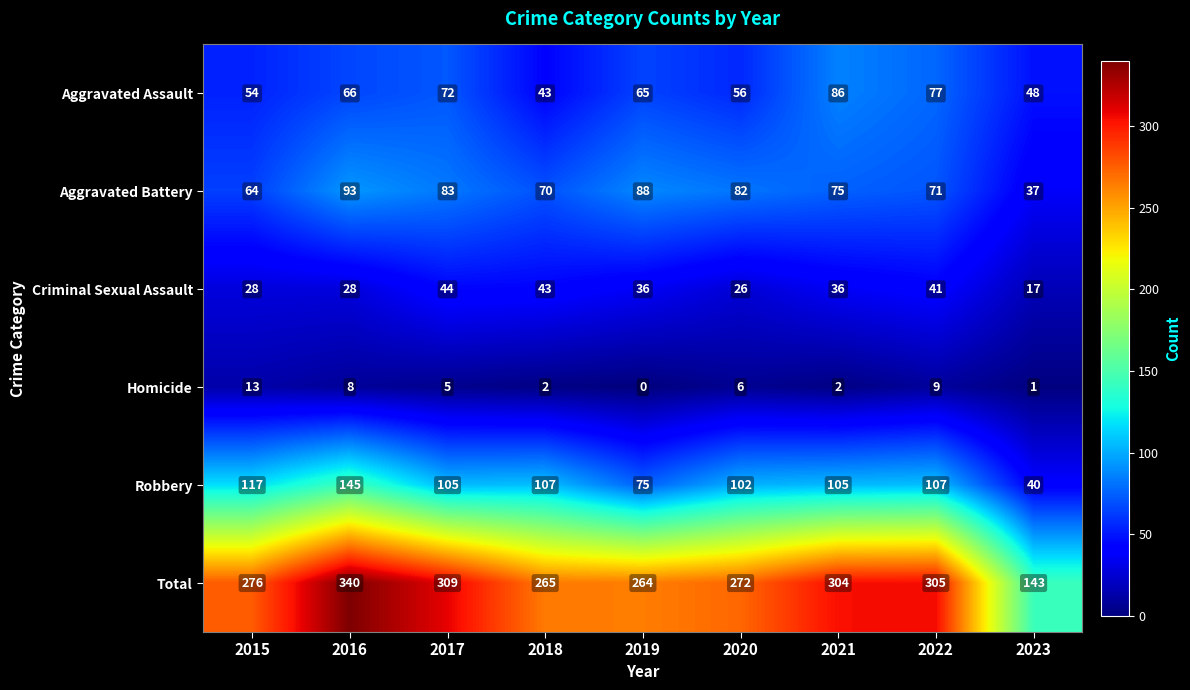

At 2019, list the series in order from smallest to largest.

Homicide, Criminal Sexual Assault, Aggravated Assault, Robbery, Aggravated Battery, Total